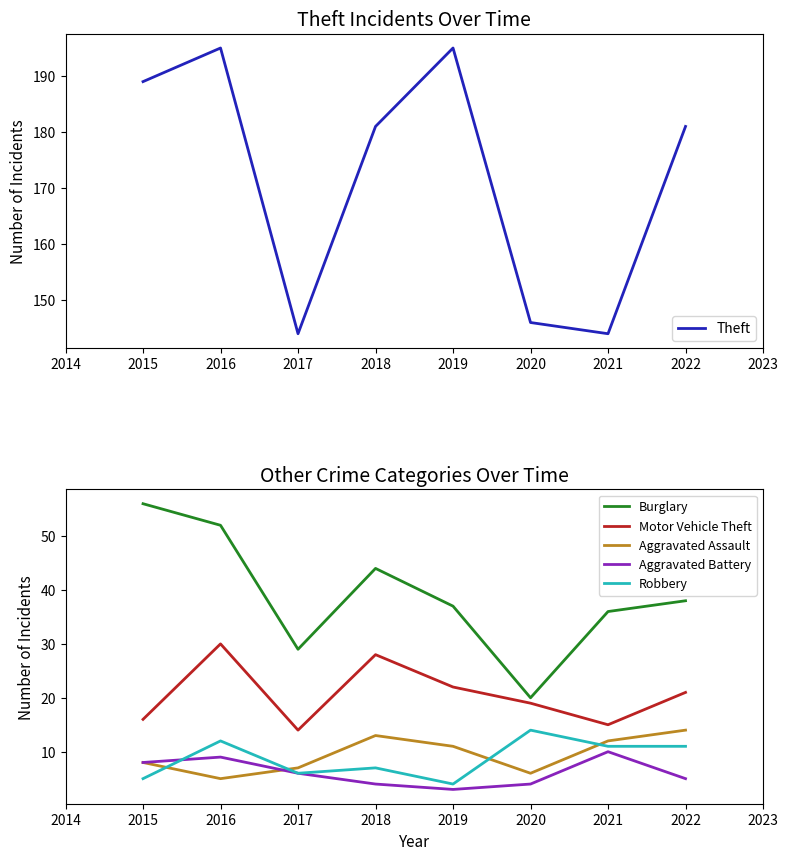

At which category does Theft reach its first local peak?

2016